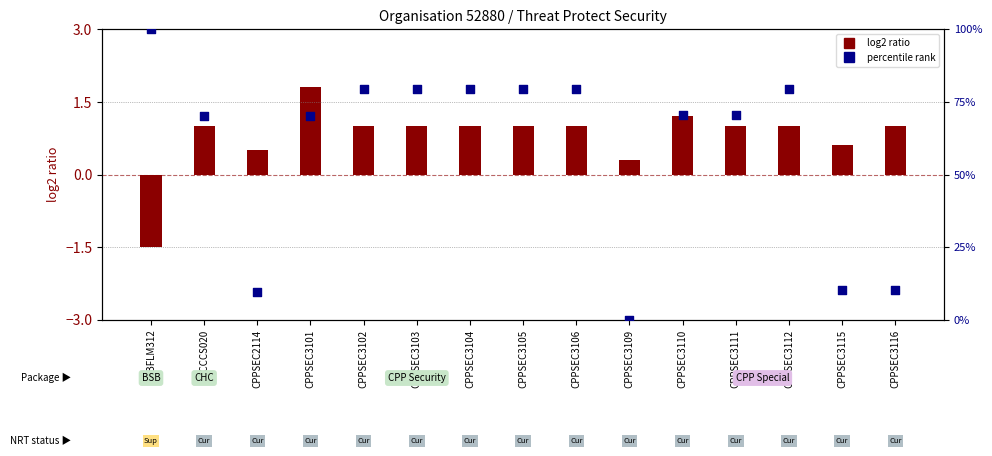

Which series has the largest total across all categories?

percentile rank (ASCED6 Code)